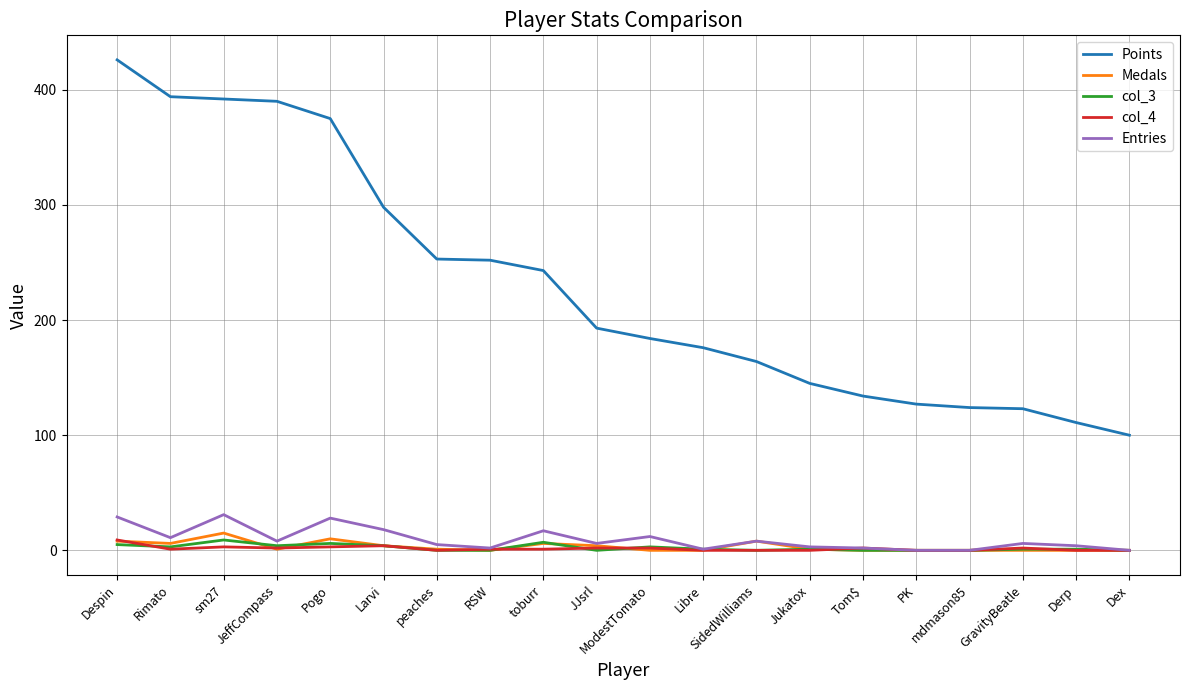

Count the col_3 values in the range 0 to 4.

16